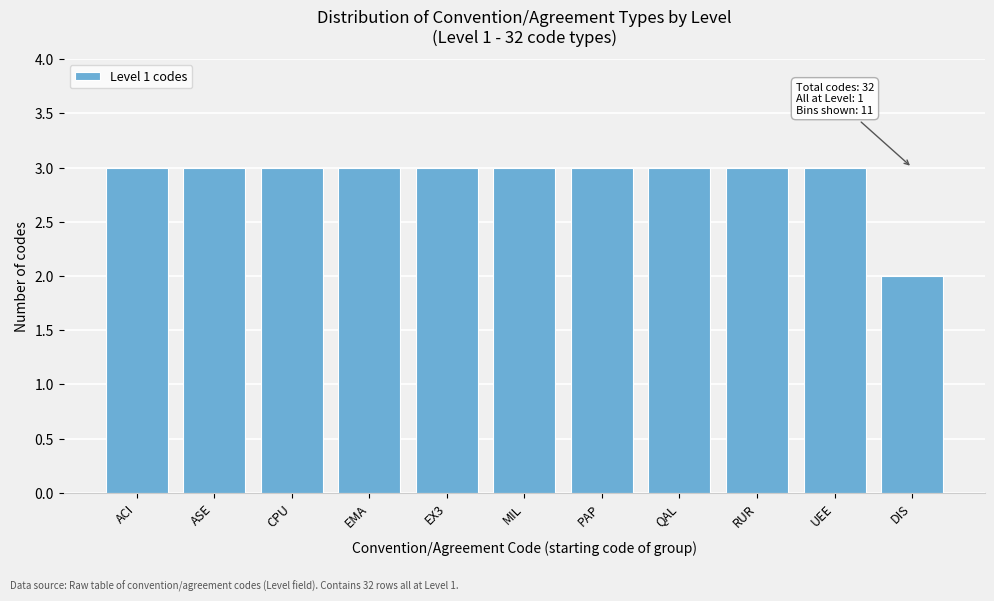

Reading left to right, extract all data points from this chart.

3	3	3	3	3	3	3	3	3	3	2